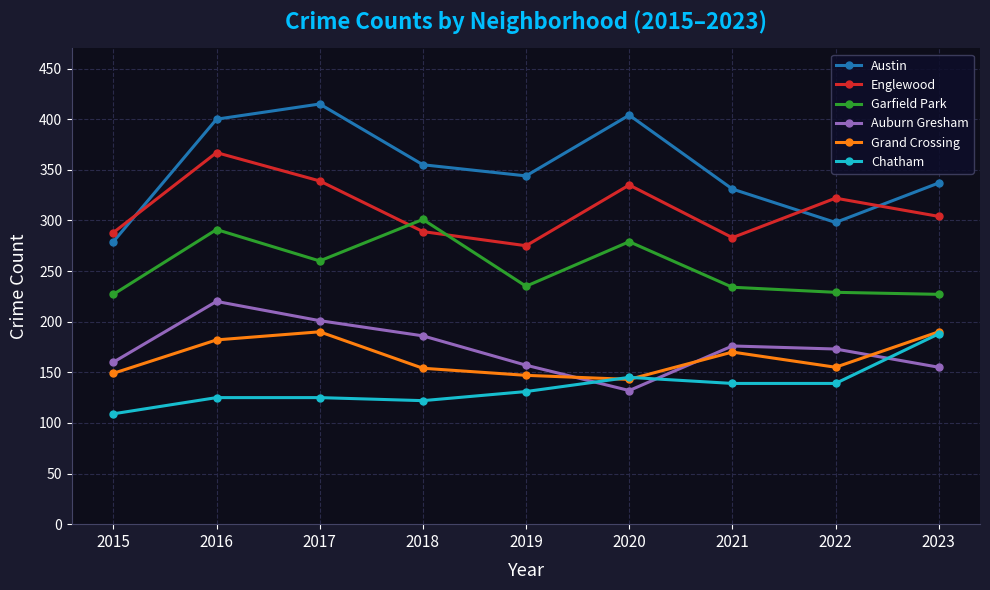

The Englewood series shows 227 at 2017. True or false?

False